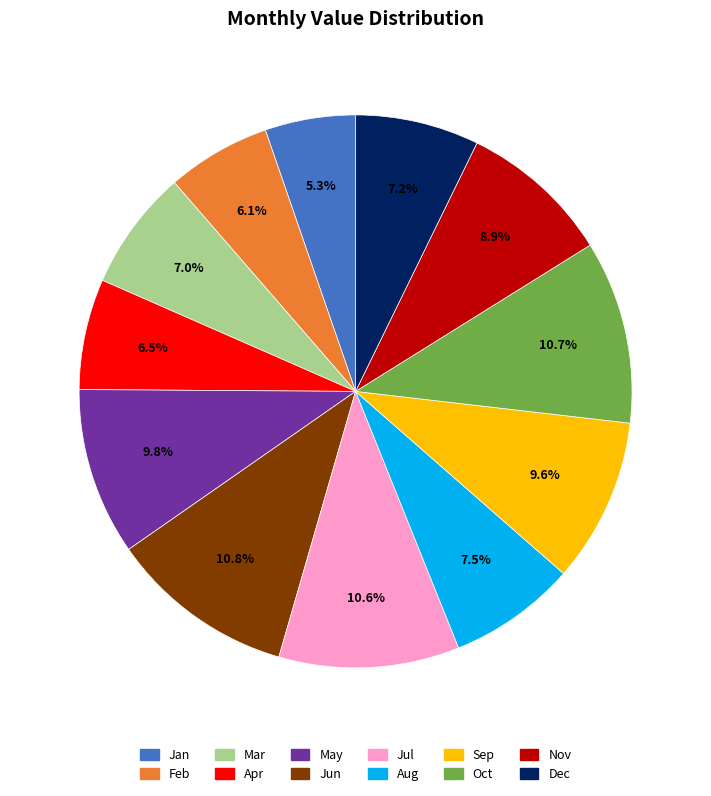

How much of the chart is everything except Jan?

94.7%